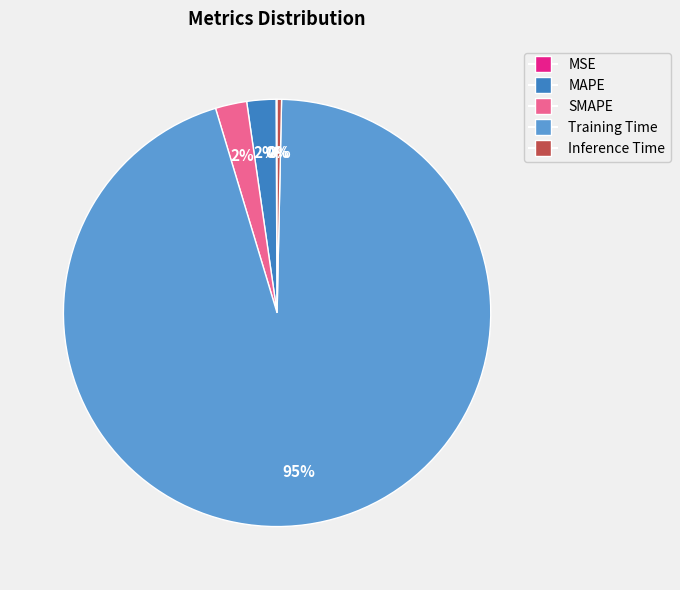

To the nearest percent, what percentage of the pie is SMAPE?

2%